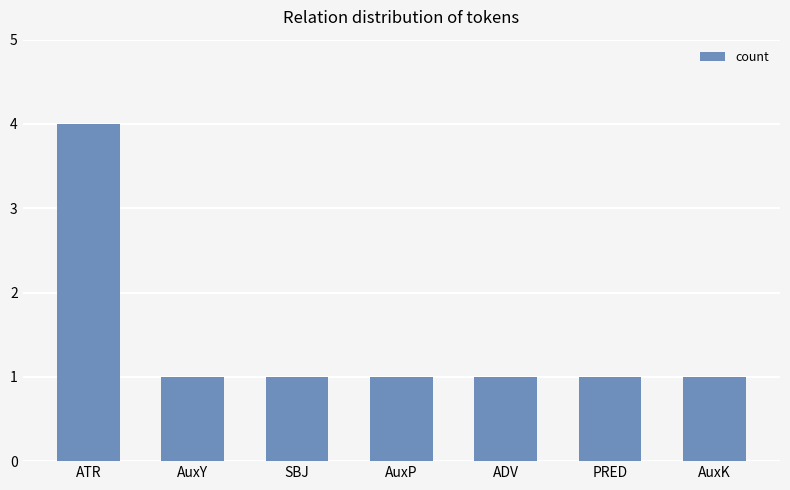

How many distinct data groups are displayed?

1